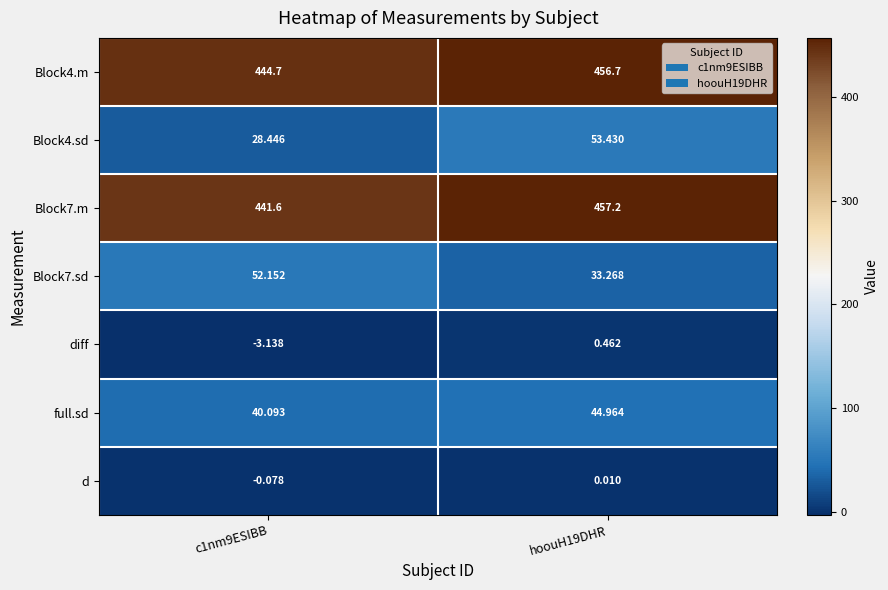

How many data points does each series have?

2